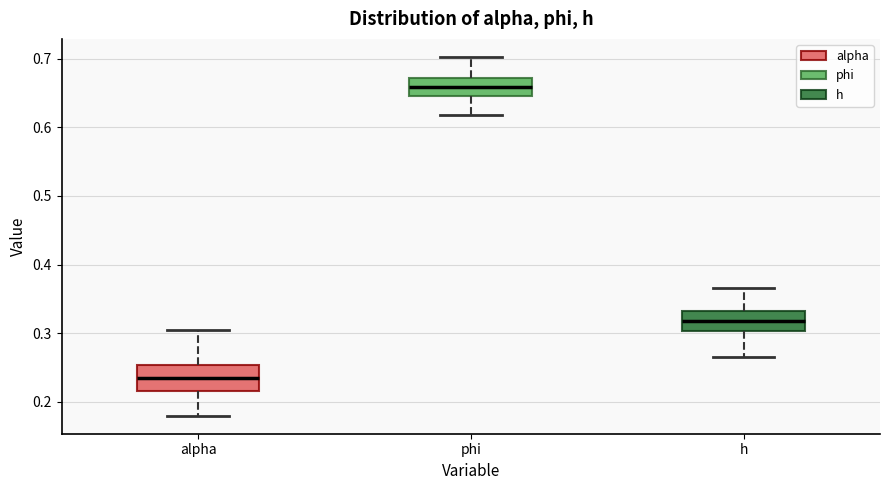

Reading left to right, read every box against the y-axis: the position of its median line, the range the box covers, and the ends of its whiskers. The values are not printed on the chart, so give them approximately, as read against the axis.

alpha: median 0.23, box 0.22 to 0.25, whiskers 0.18 to 0.30
phi: median 0.66, box 0.65 to 0.67, whiskers 0.62 to 0.70
h: median 0.32, box 0.30 to 0.33, whiskers 0.27 to 0.37